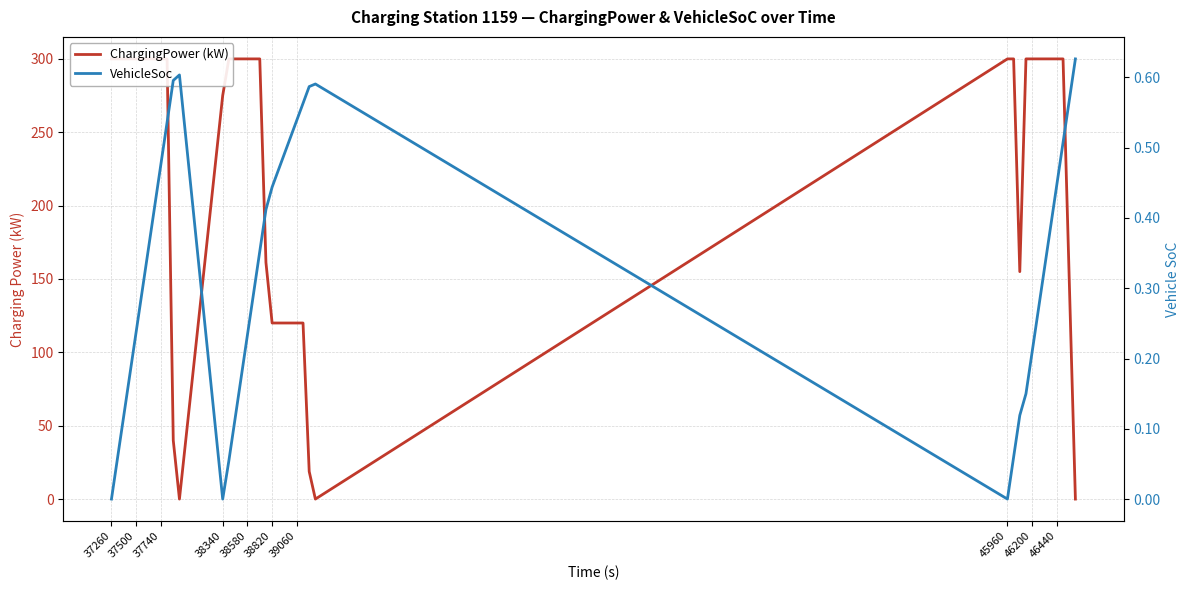

In VehicleSoc, how many points are higher than both neighbors (excluding endpoints)?

2